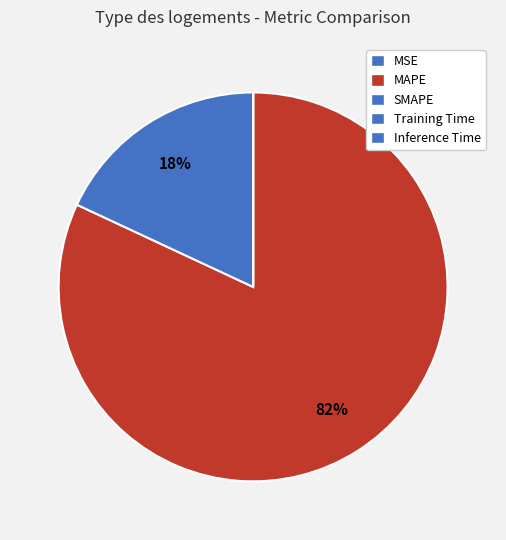

The MAPE slice represents 72% of the pie. True or false?

False